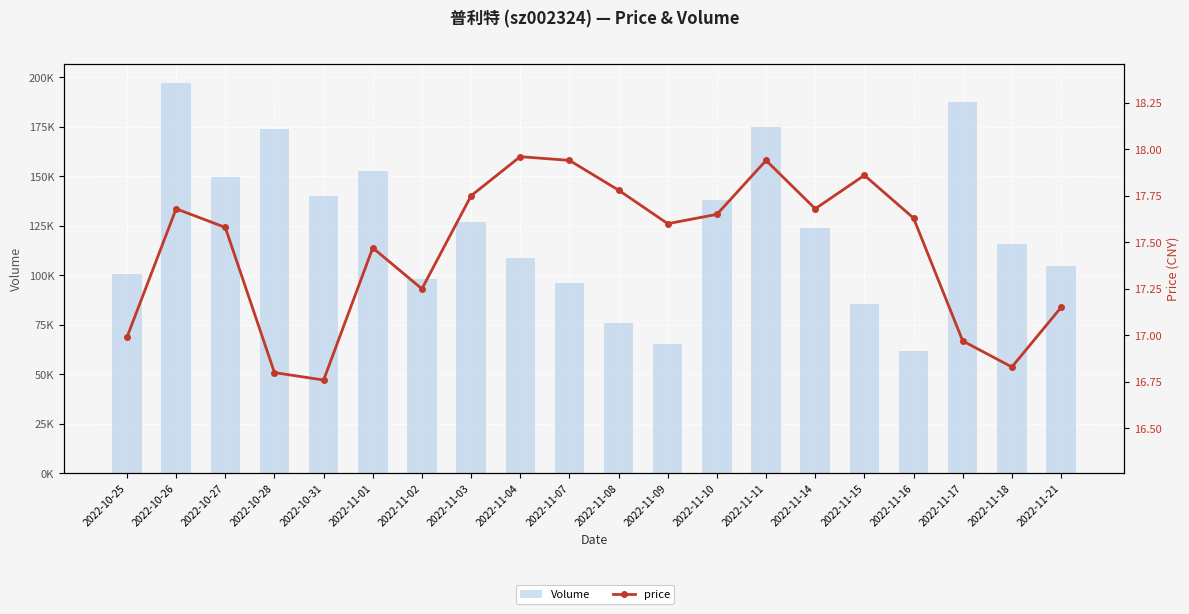

What is the difference between the Volume values at 2022-10-25 and 2022-11-17?

86679.0